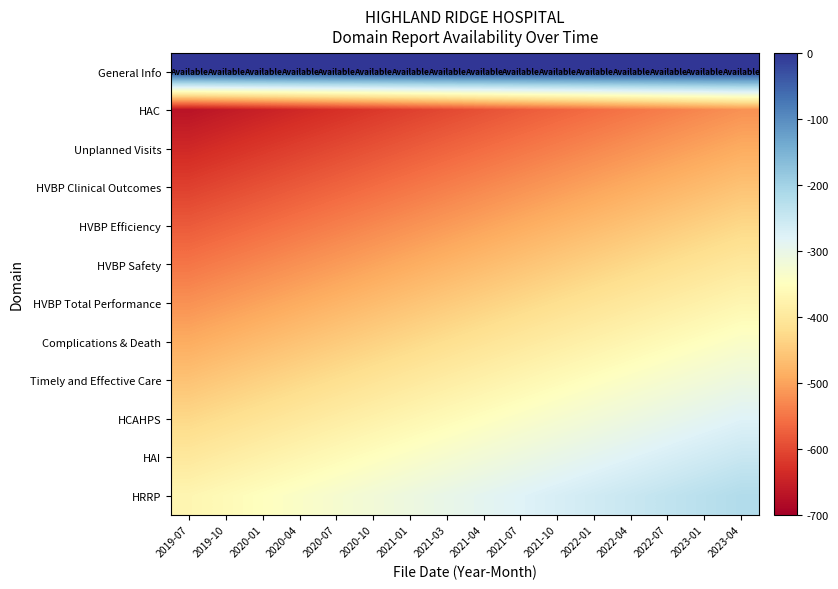

Reading left to right, extract all data points from this chart.

General Info: 2019-07=0	2019-10=0	2020-01=0	2020-04=0	2020-07=0	2020-10=0	2021-01=0	2021-03=0	2021-04=0	2021-07=0	2021-10=0	2022-01=0	2022-04=0	2022-07=0	2023-01=0	2023-04=0
HAC: 2019-07=-670	2019-10=-660	2020-01=-650	2020-04=-640	2020-07=-630	2020-10=-620	2021-01=-610	2021-03=-600	2021-04=-590	2021-07=-580	2021-10=-570	2022-01=-560	2022-04=-550	2022-07=-540	2023-01=-530	2023-04=-520
Unplanned Visits: 2019-07=-640	2019-10=-630	2020-01=-620	2020-04=-610	2020-07=-600	2020-10=-590	2021-01=-580	2021-03=-570	2021-04=-560	2021-07=-550	2021-10=-540	2022-01=-530	2022-04=-520	2022-07=-510	2023-01=-500	2023-04=-490
HVBP Clinical Outcomes: 2019-07=-610	2019-10=-600	2020-01=-590	2020-04=-580	2020-07=-570	2020-10=-560	2021-01=-550	2021-03=-540	2021-04=-530	2021-07=-520	2021-10=-510	2022-01=-500	2022-04=-490	2022-07=-480	2023-01=-470	2023-04=-460
HVBP Efficiency: 2019-07=-580	2019-10=-570	2020-01=-560	2020-04=-550	2020-07=-540	2020-10=-530	2021-01=-520	2021-03=-510	2021-04=-500	2021-07=-490	2021-10=-480	2022-01=-470	2022-04=-460	2022-07=-450	2023-01=-440	2023-04=-430
HVBP Safety: 2019-07=-550	2019-10=-540	2020-01=-530	2020-04=-520	2020-07=-510	2020-10=-500	2021-01=-490	2021-03=-480	2021-04=-470	2021-07=-460	2021-10=-450	2022-01=-440	2022-04=-430	2022-07=-420	2023-01=-410	2023-04=-400
HVBP Total Performance: 2019-07=-520	2019-10=-510	2020-01=-500	2020-04=-490	2020-07=-480	2020-10=-470	2021-01=-460	2021-03=-450	2021-04=-440	2021-07=-430	2021-10=-420	2022-01=-410	2022-04=-400	2022-07=-390	2023-01=-380	2023-04=-370
Complications & Death: 2019-07=-490	2019-10=-480	2020-01=-470	2020-04=-460	2020-07=-450	2020-10=-440	2021-01=-430	2021-03=-420	2021-04=-410	2021-07=-400	2021-10=-390	2022-01=-380	2022-04=-370	2022-07=-360	2023-01=-350	2023-04=-340
Timely and Effective Care: 2019-07=-460	2019-10=-450	2020-01=-440	2020-04=-430	2020-07=-420	2020-10=-410	2021-01=-400	2021-03=-390	2021-04=-380	2021-07=-370	2021-10=-360	2022-01=-350	2022-04=-340	2022-07=-330	2023-01=-320	2023-04=-310
HCAHPS: 2019-07=-430	2019-10=-420	2020-01=-410	2020-04=-400	2020-07=-390	2020-10=-380	2021-01=-370	2021-03=-360	2021-04=-350	2021-07=-340	2021-10=-330	2022-01=-320	2022-04=-310	2022-07=-300	2023-01=-290	2023-04=-280
HAI: 2019-07=-400	2019-10=-390	2020-01=-380	2020-04=-370	2020-07=-360	2020-10=-350	2021-01=-340	2021-03=-330	2021-04=-320	2021-07=-310	2021-10=-300	2022-01=-290	2022-04=-280	2022-07=-270	2023-01=-260	2023-04=-250
HRRP: 2019-07=-370	2019-10=-360	2020-01=-350	2020-04=-340	2020-07=-330	2020-10=-320	2021-01=-310	2021-03=-300	2021-04=-290	2021-07=-280	2021-10=-270	2022-01=-260	2022-04=-250	2022-07=-240	2023-01=-230	2023-04=-220